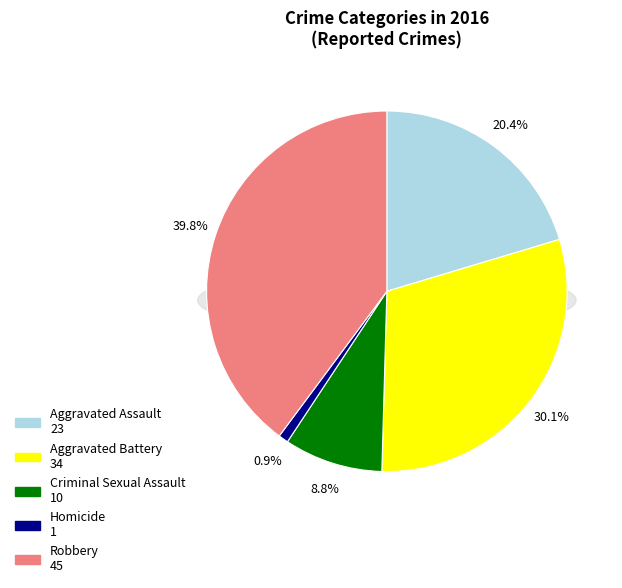

How many slices are in this pie chart?

5